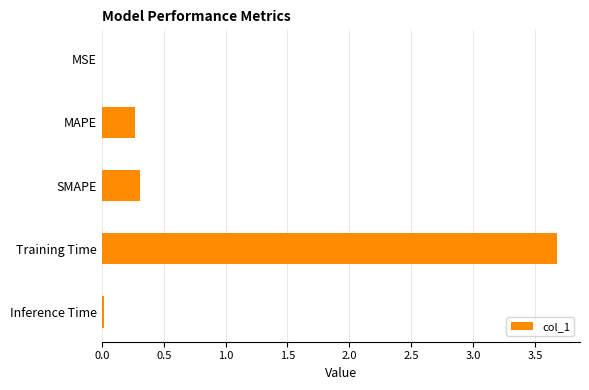

What is the greatest value displayed?

3.7